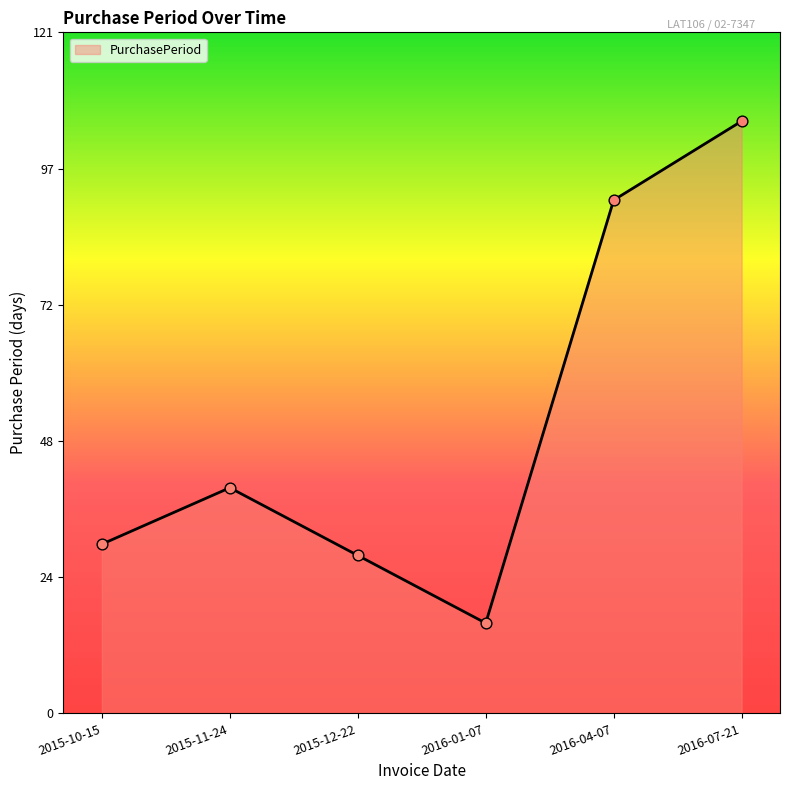

Approximately how many times larger is the value at 2016-01-07 compared to 2016-04-07?

0.2